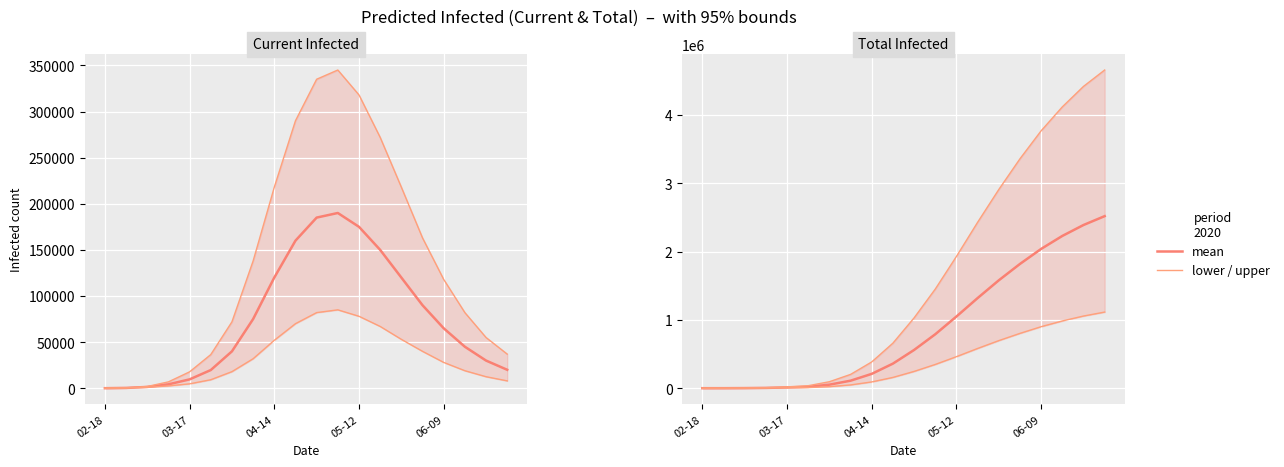

Does the chart display data point markers on the line(s)?

No